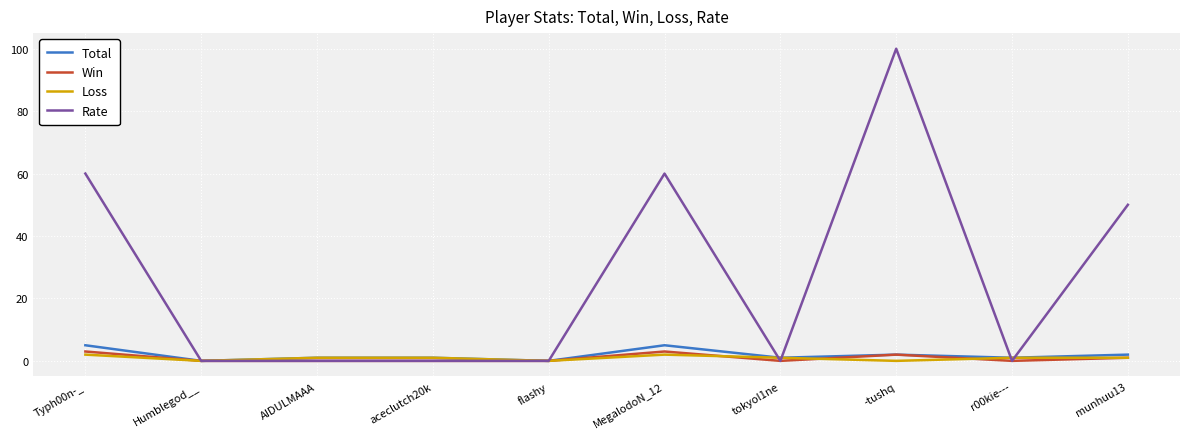

What position from the left is MegalodoN_12?

6